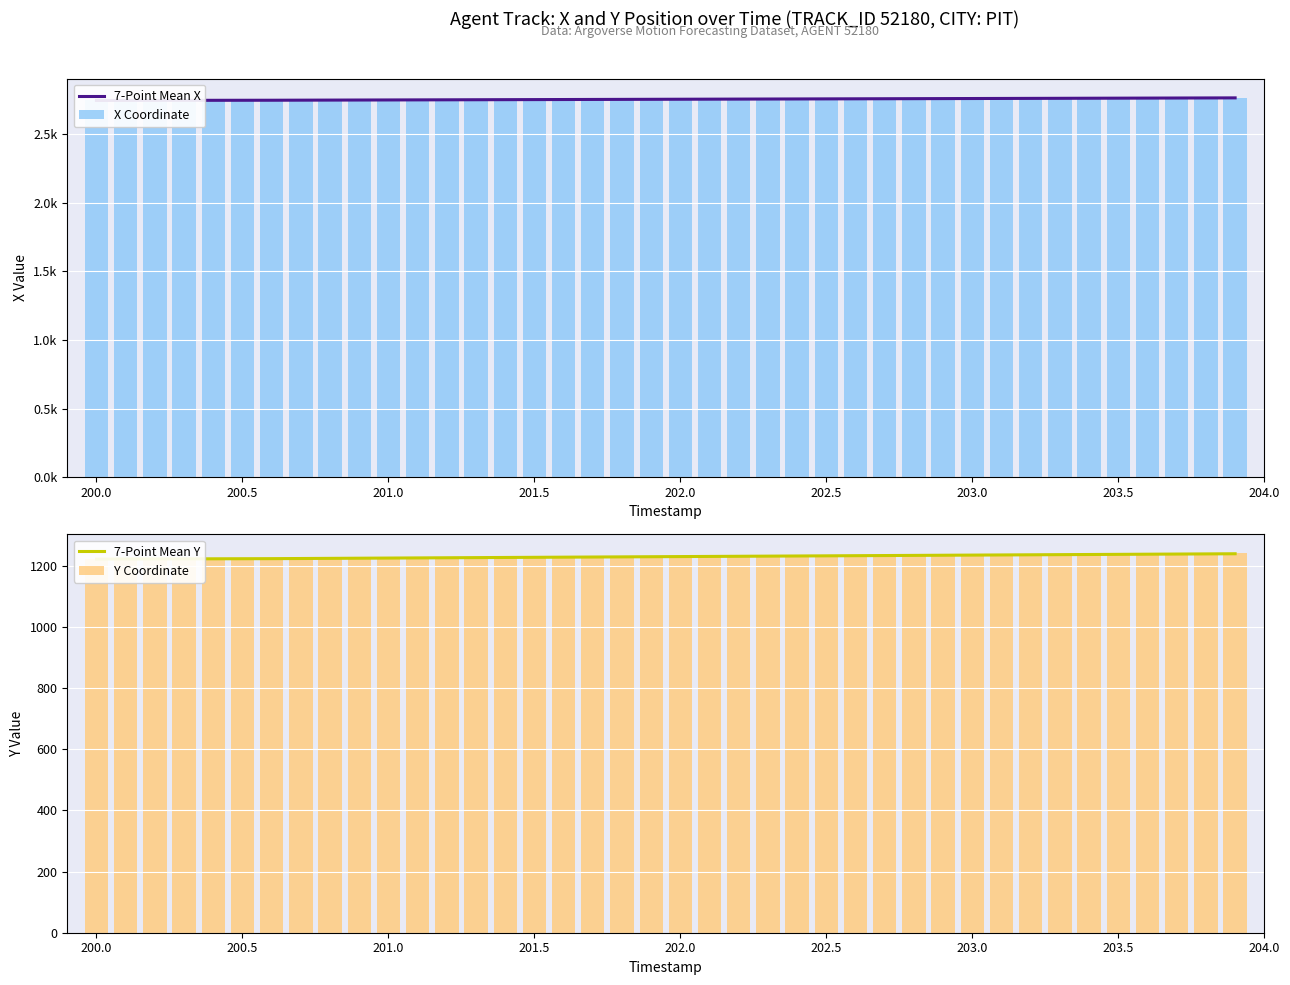

Which series has the largest range (max minus min)?

X Coordinate